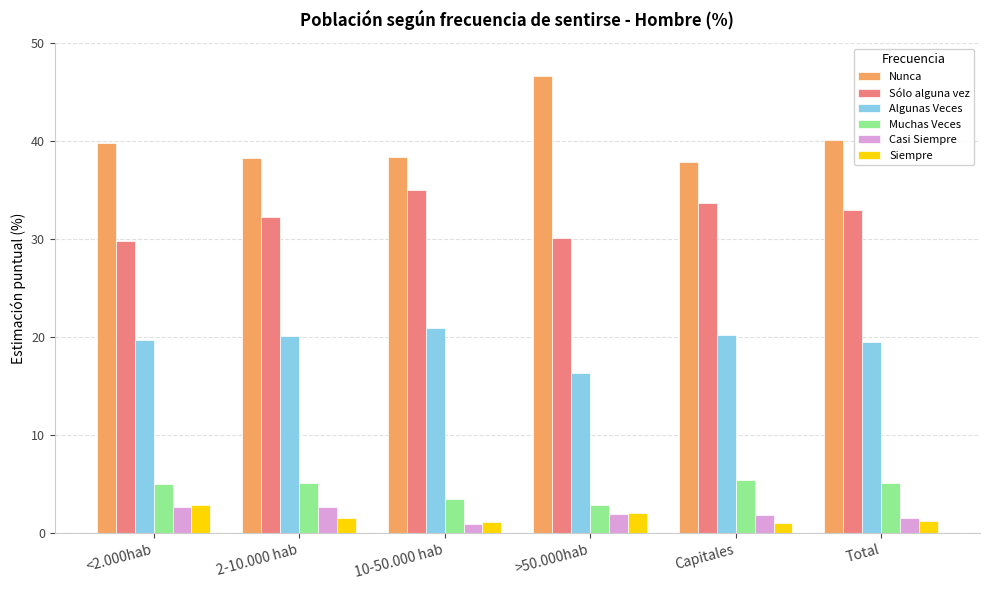

What is the sum of the Siempre values at <2.000hab and 2-10.000 hab?

4.5